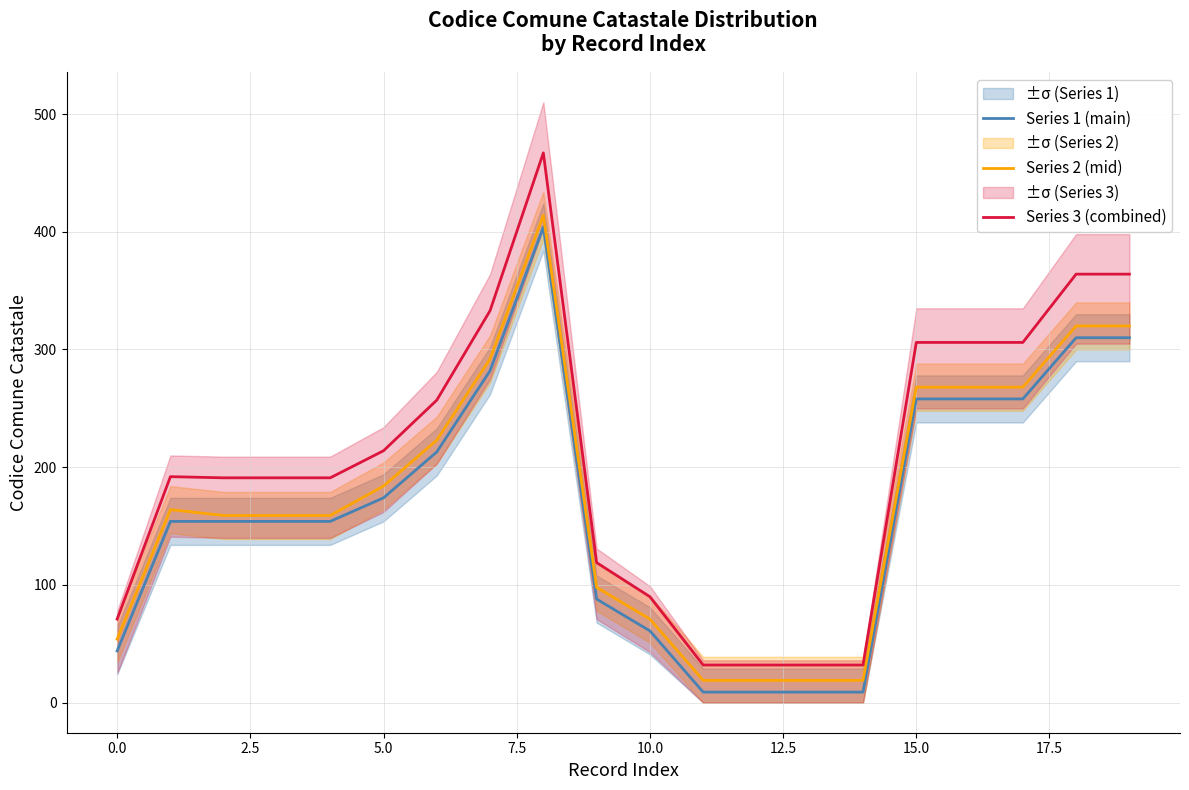

What is the difference between the second highest and minimum values in the Series 2 (mid) series?

301